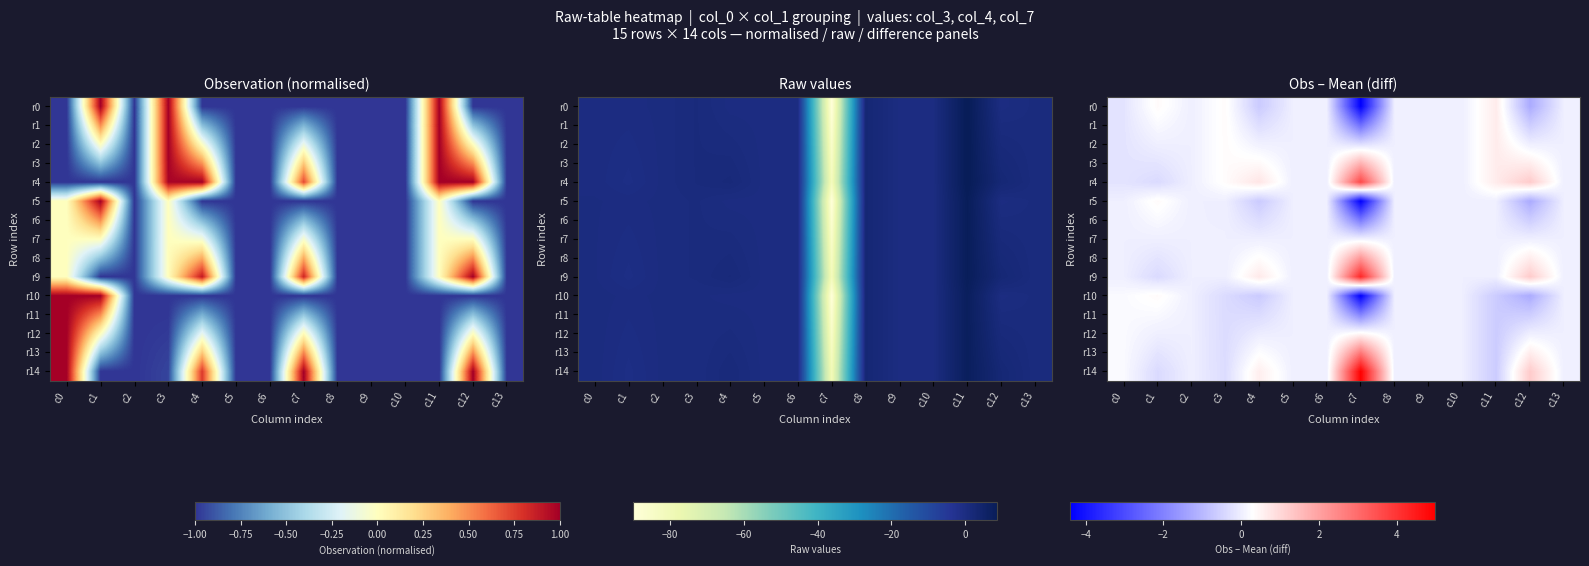

Is it true that r13 equals 0.1 at c4?

False